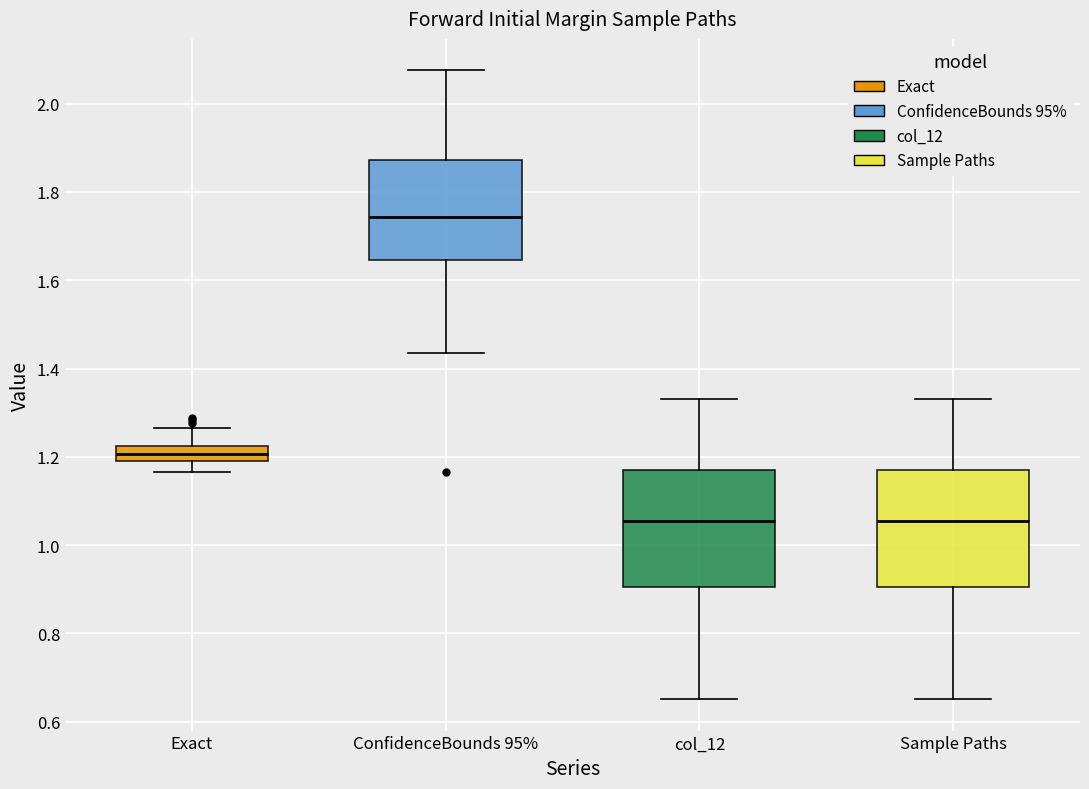

Reading left to right, read every box against the y-axis: the position of its median line, the range the box covers, and the ends of its whiskers. The values are not printed on the chart, so give them approximately, as read against the axis.

Exact: median 1.20 (inside the box), box 1.20 to 1.22, whiskers 1.16 to 1.26
ConfidenceBounds 95%: median 1.74, box 1.64 to 1.88, whiskers 1.44 to 2.08
col_12: median 1.06, box 0.90 to 1.18, whiskers 0.66 to 1.34
Sample Paths: median 1.06, box 0.90 to 1.18, whiskers 0.66 to 1.34